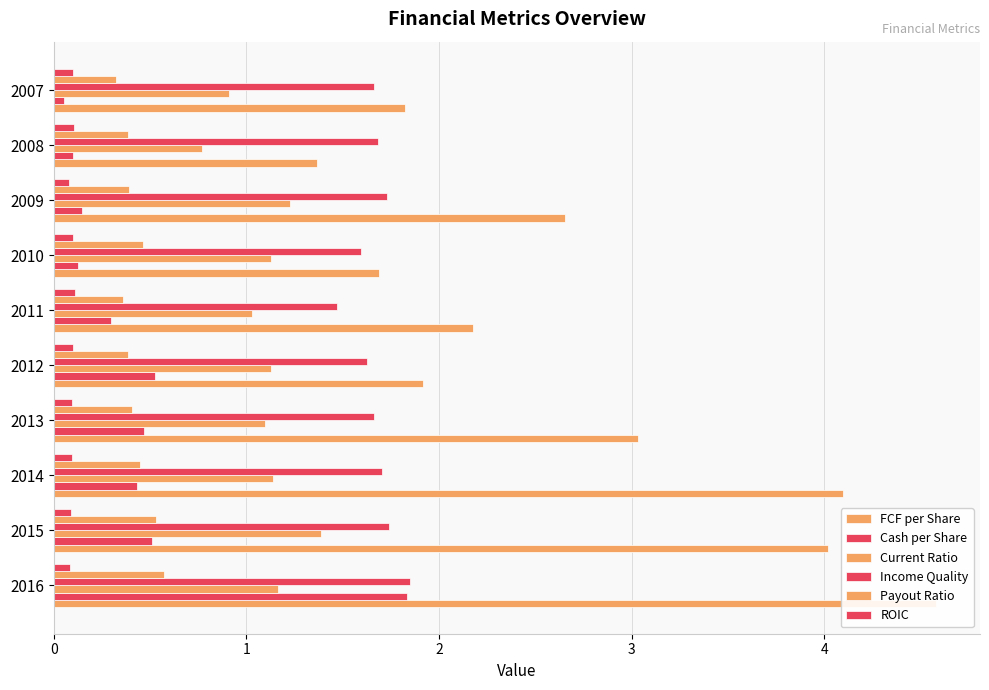

The ROIC series shows 0.1 at 2009. True or false?

True